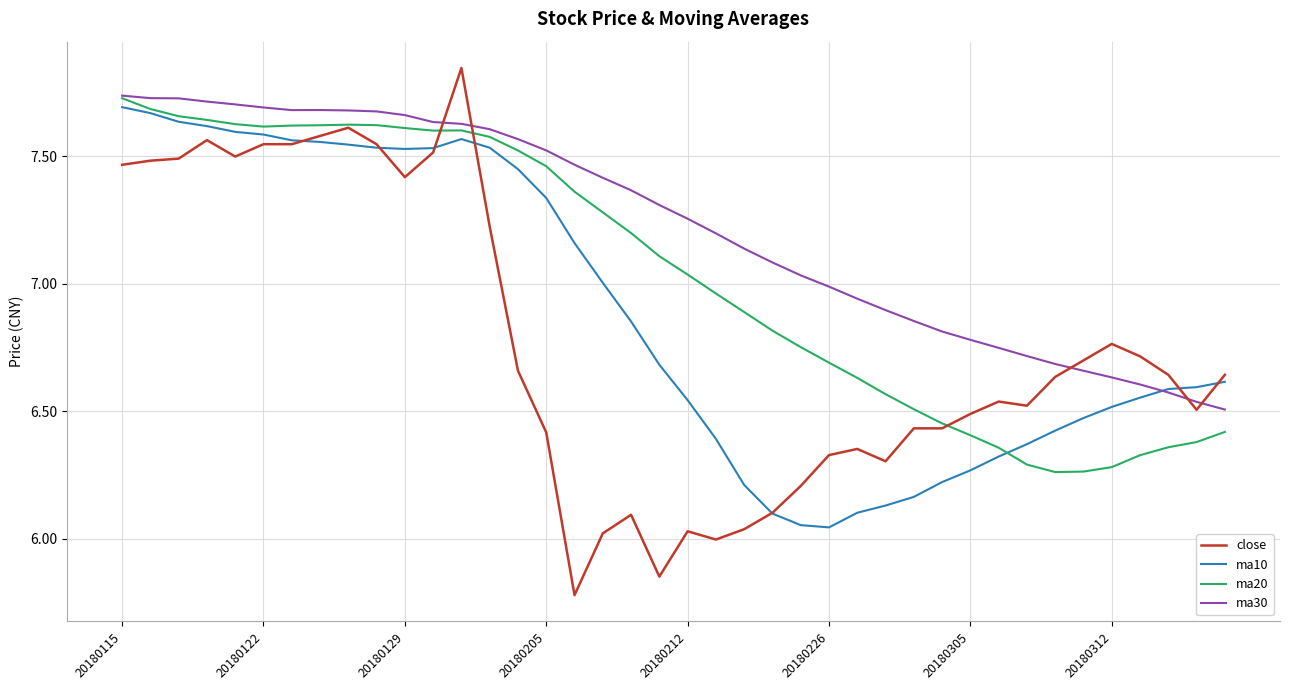

List the series in order of their overall mean, lowest first.

close, ma10, ma20, ma30